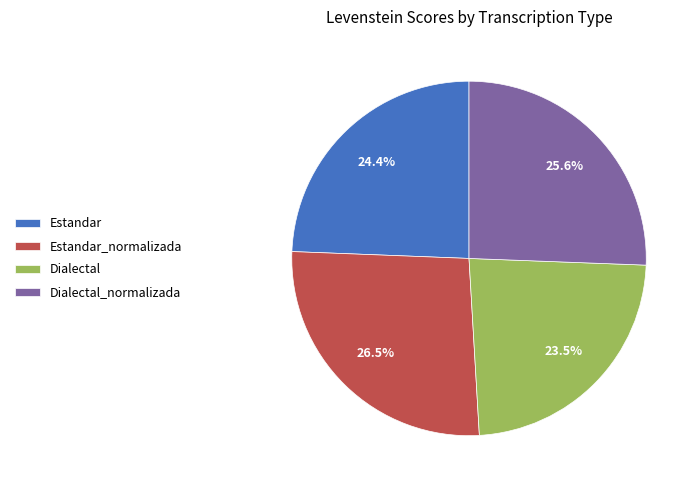

To the nearest percent, what is the average slice percentage?

25%